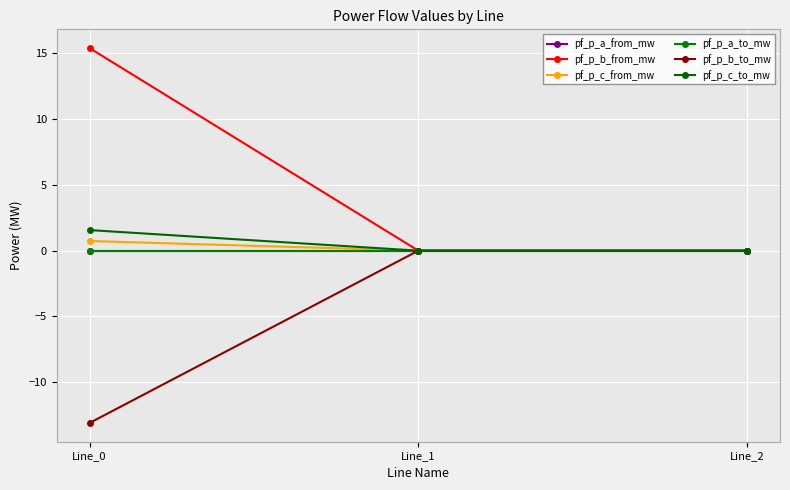

What is the greatest value displayed?

15.4